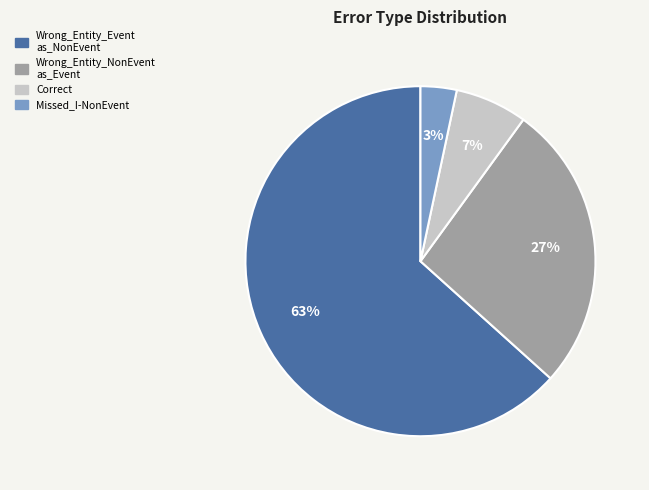

Is there any slice that represents more than half of the pie?

Yes